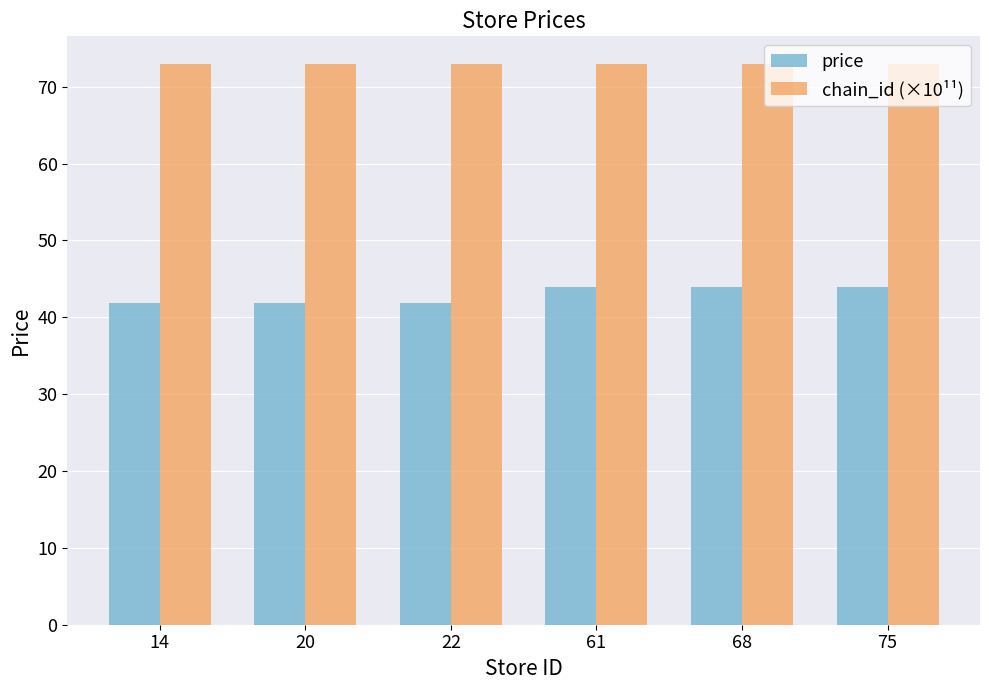

What is the difference between the second highest and minimum values in the price series?

2.0